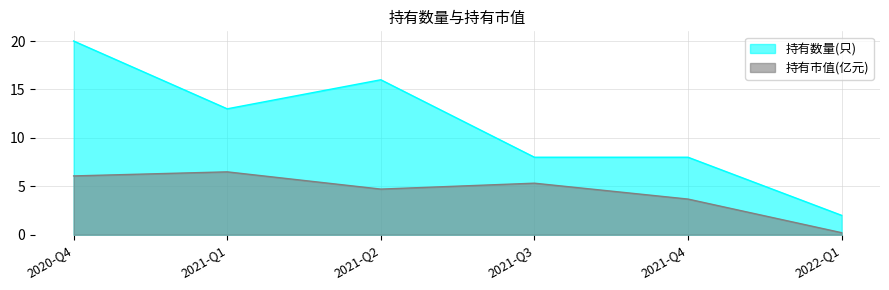

What position from the right is 2020-Q4?

6